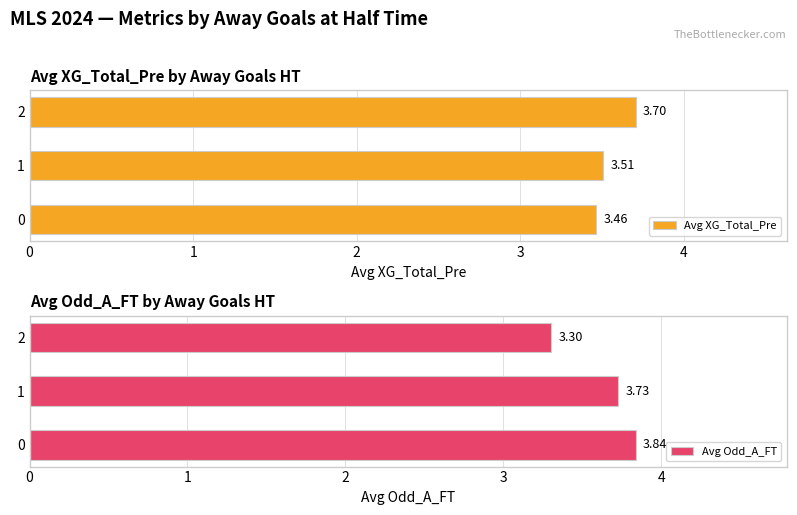

Reading left to right, list all the values displayed in this chart.

Avg XG_Total_Pre: 3.5	3.5	3.7
Avg Odd_A_FT: 3.8	3.7	3.3